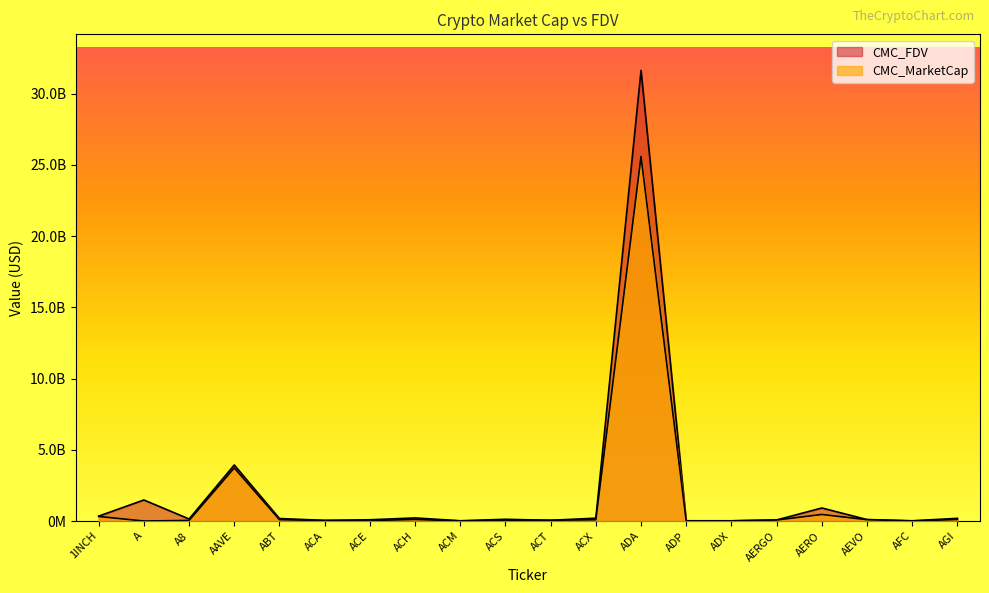

True or false: CMC_MarketCap has a value of 87762030 at ACS.

False